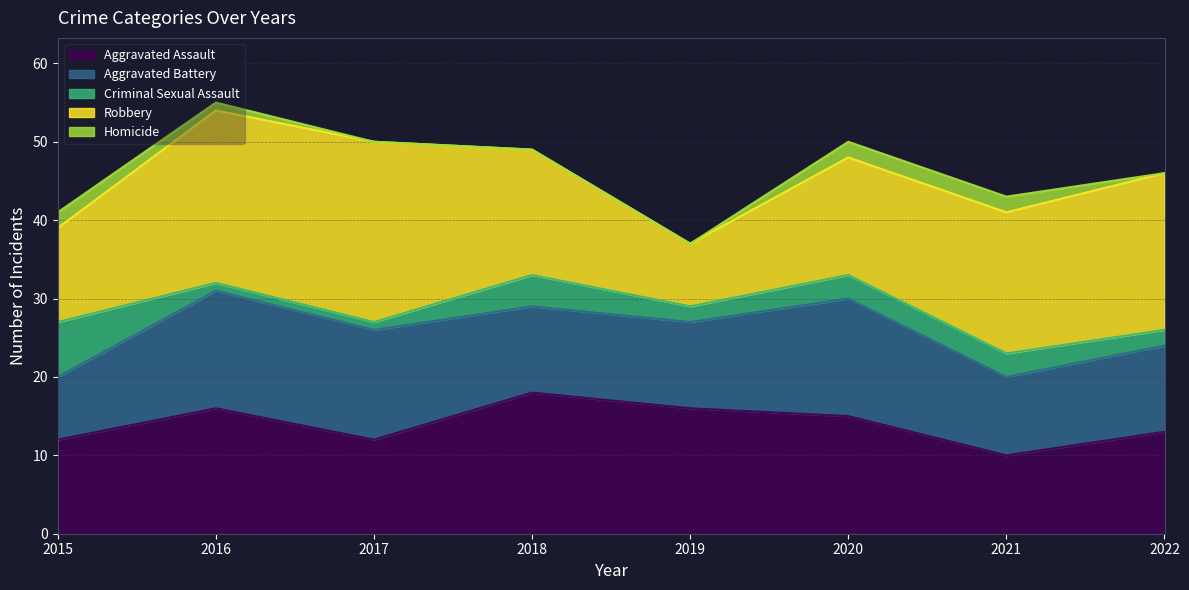

List the series in order of their peak value, lowest first.

Homicide, Criminal Sexual Assault, Aggravated Battery, Aggravated Assault, Robbery